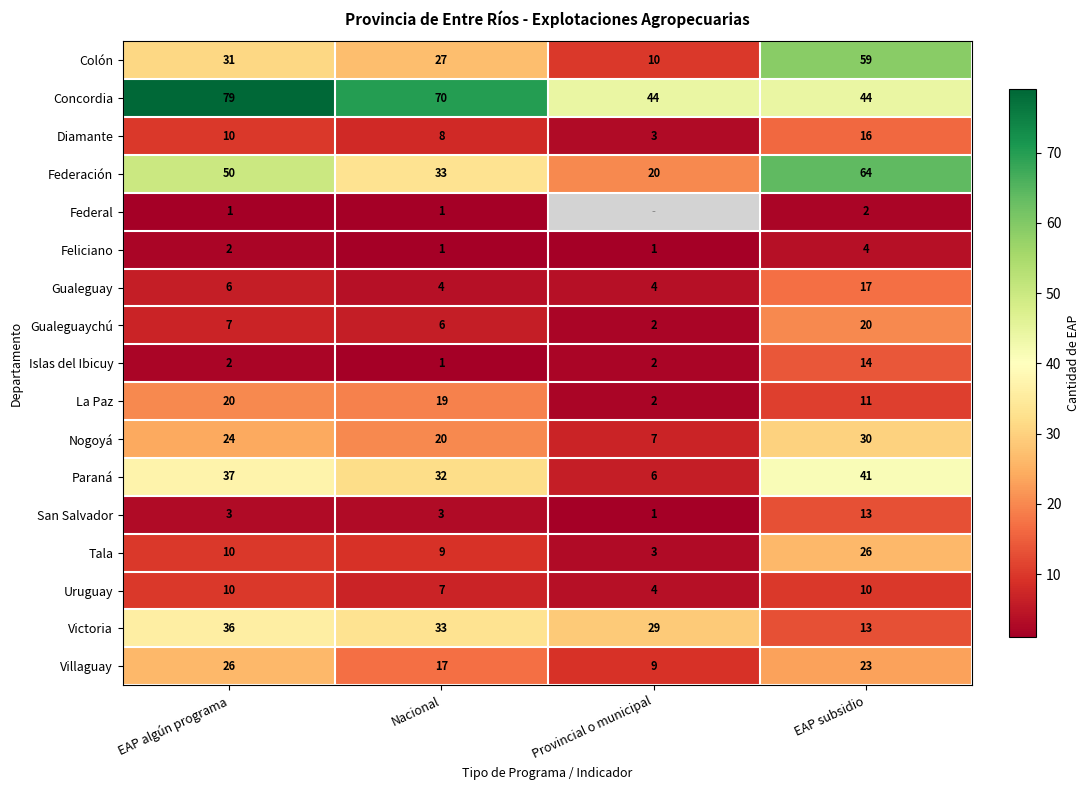

What is the difference between the maximum and minimum values in the San Salvador series?

12